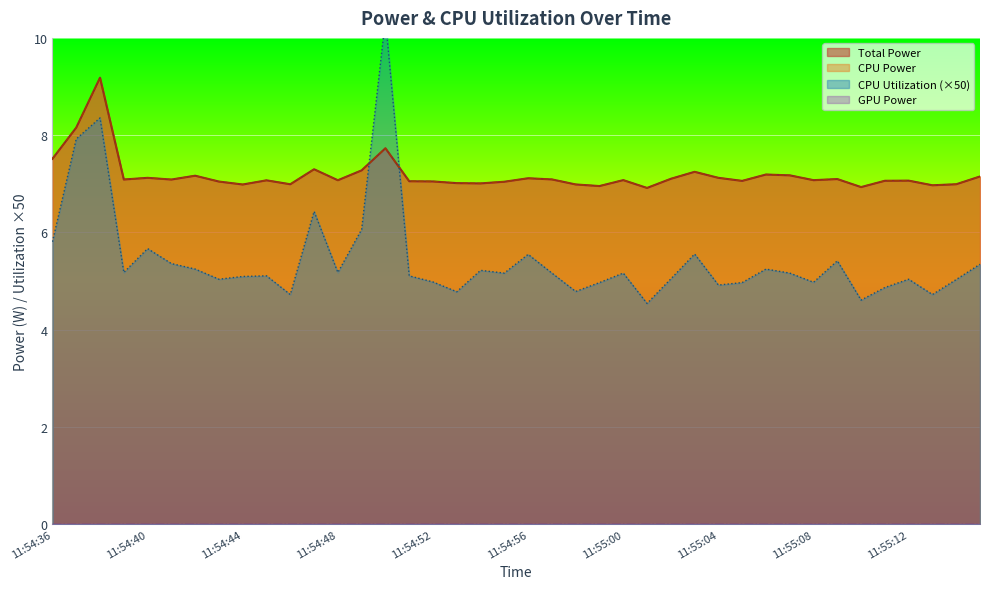

Between which two adjacent categories do CPU Power and CPU Utilization first intersect?

11:54:49 and 11:54:50